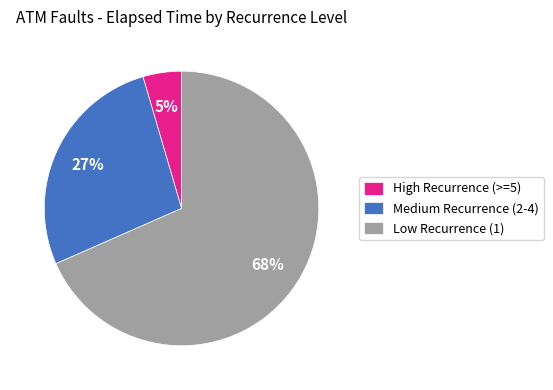

Rank the categories by value from highest to lowest.

Low Recurrence (1), Medium Recurrence (2-4), High Recurrence (>=5)